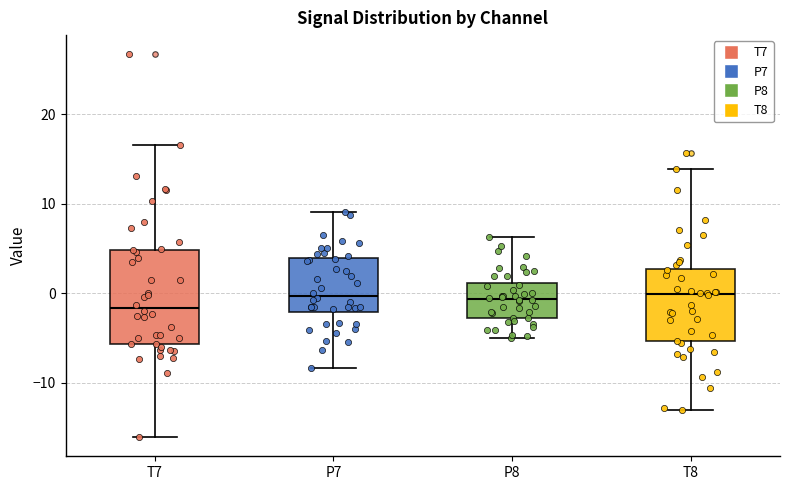

Which box is the tallest, from its lower edge to its upper edge?

T7